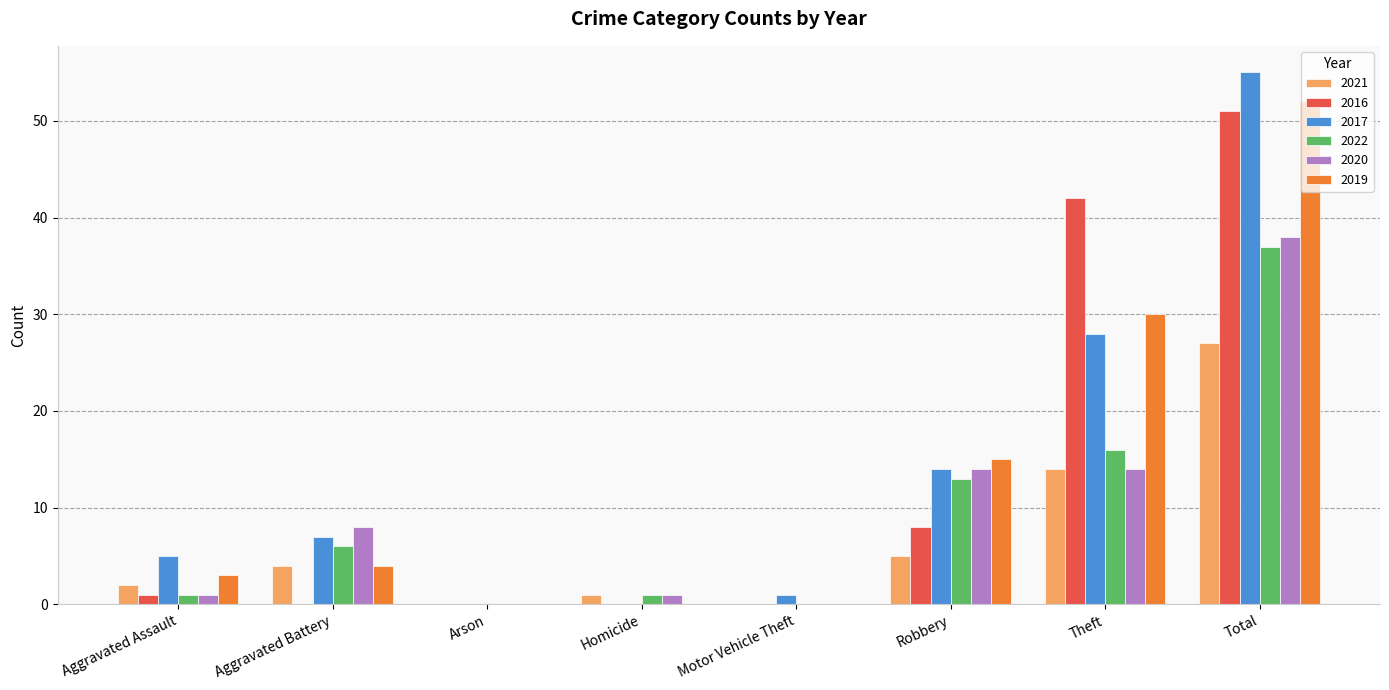

At which label does 2021 reach its peak?

Total